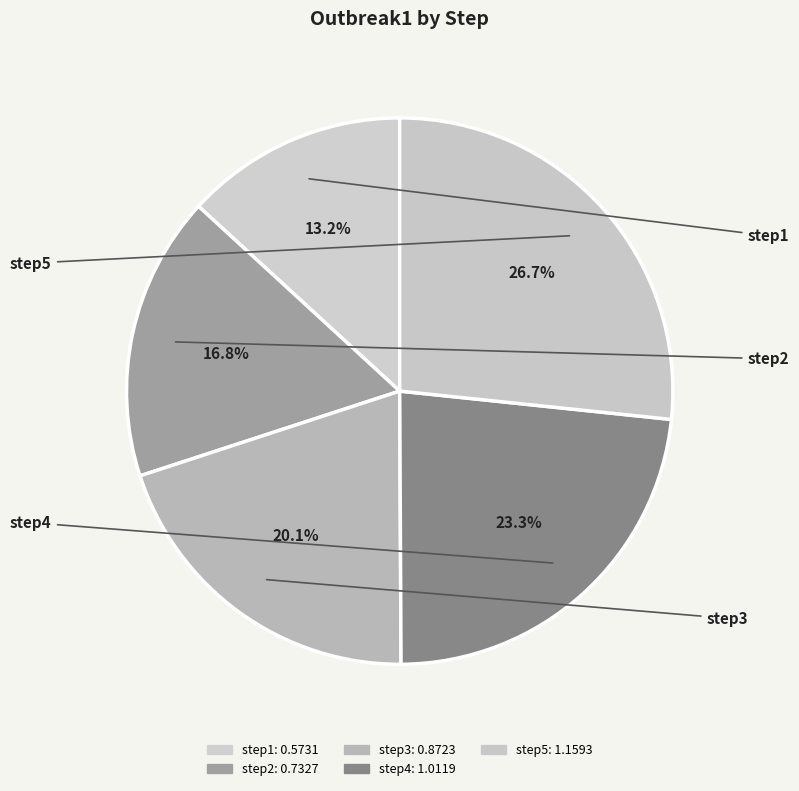

How many segments does this pie chart have?

5